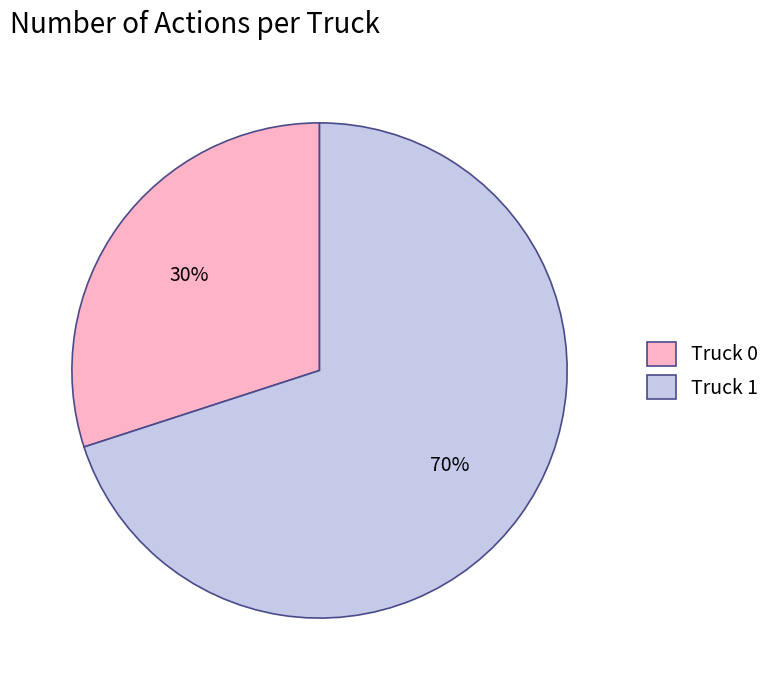

Is there a majority slice in this chart?

Yes